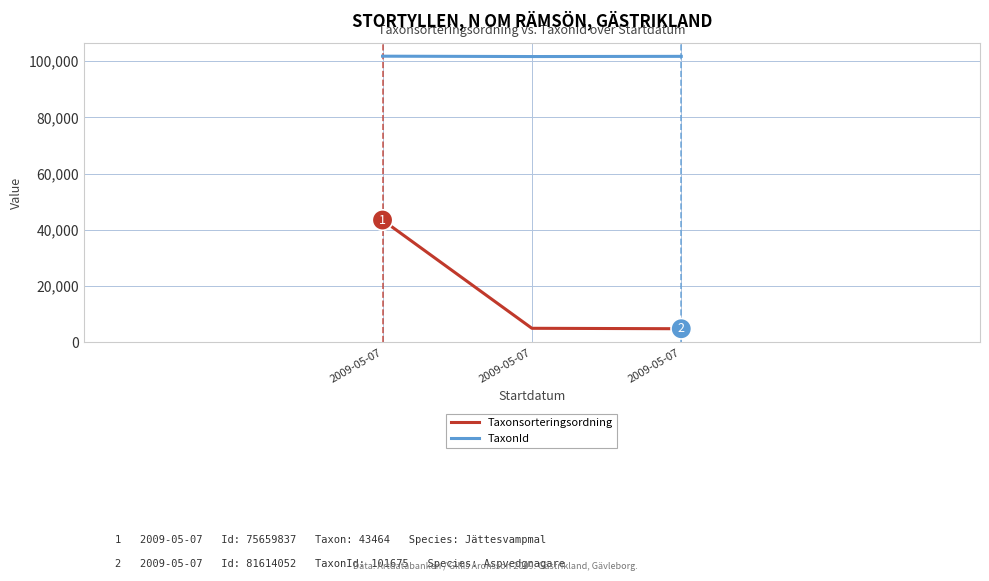

How many lines are shown in the chart?

2